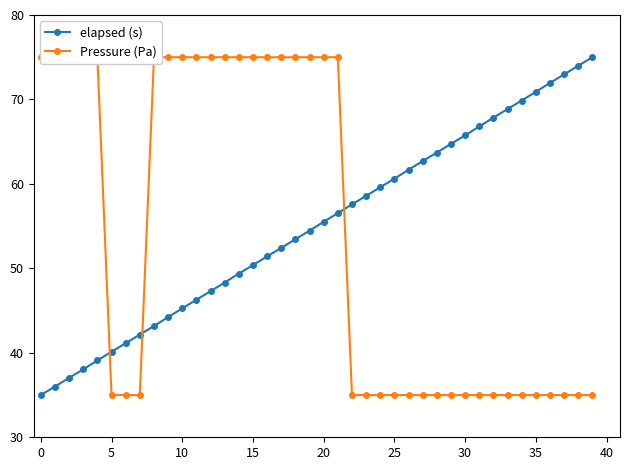

What is the greatest value displayed?

75.0